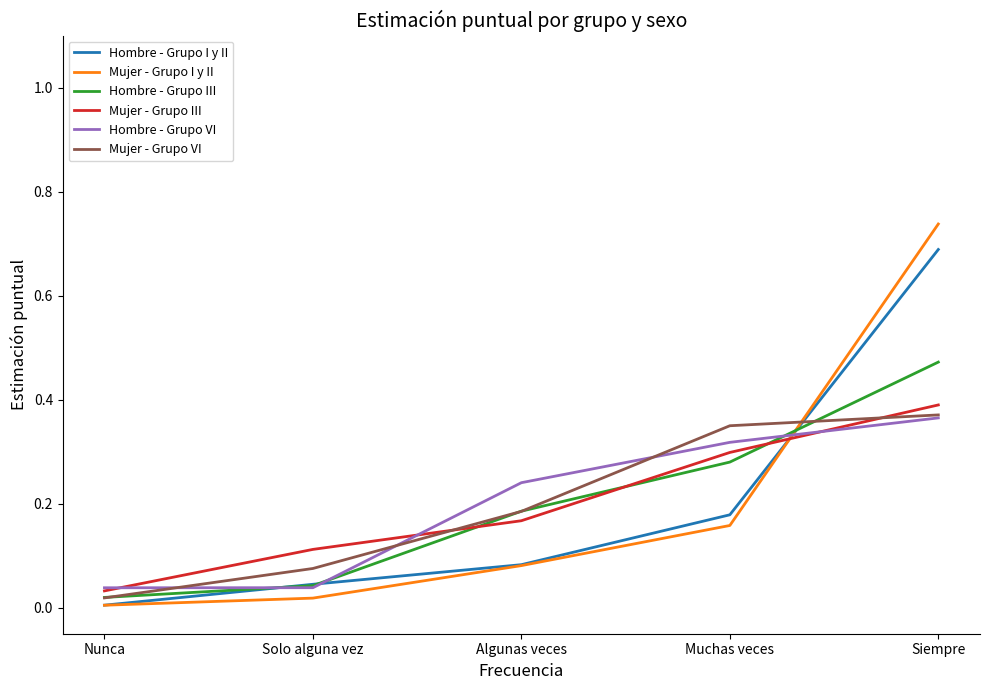

What position from the right is Muchas veces?

2